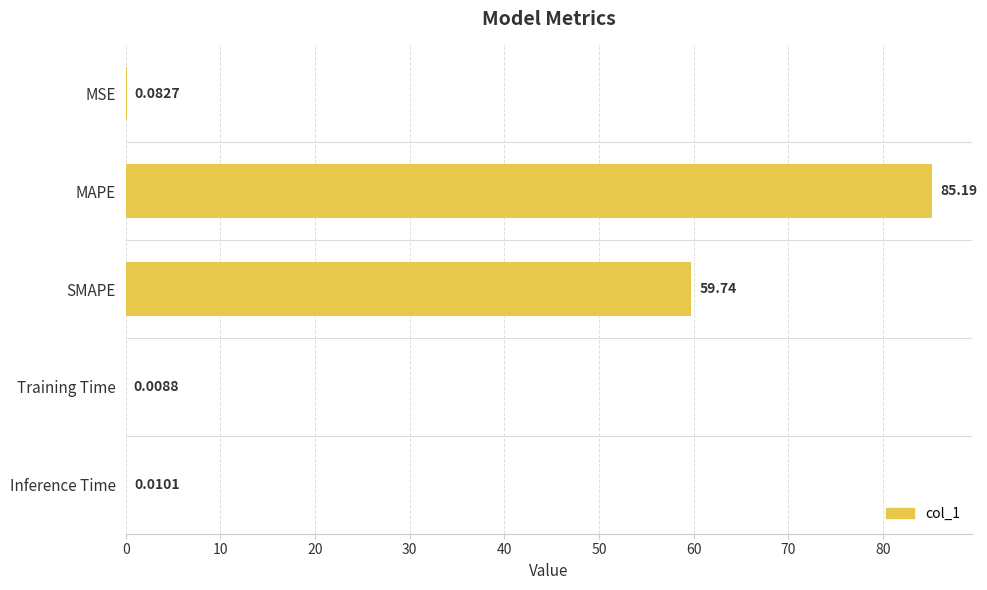

Does the chart contain stacked bars?

No